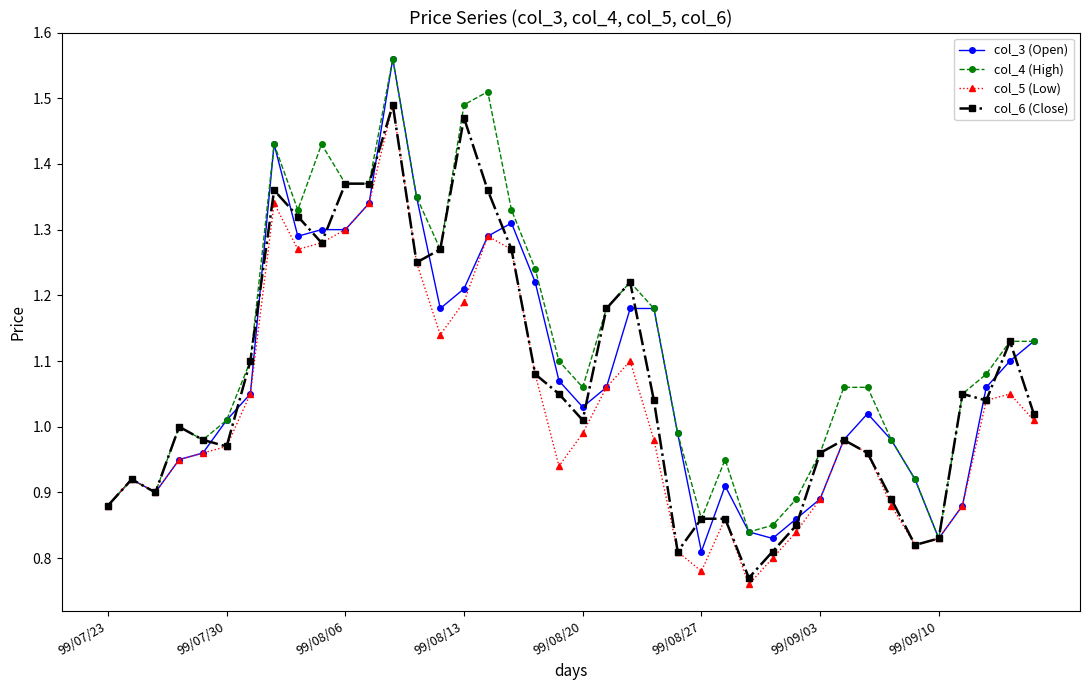

Which series has the largest range (max minus min)?

col_3 (Open)